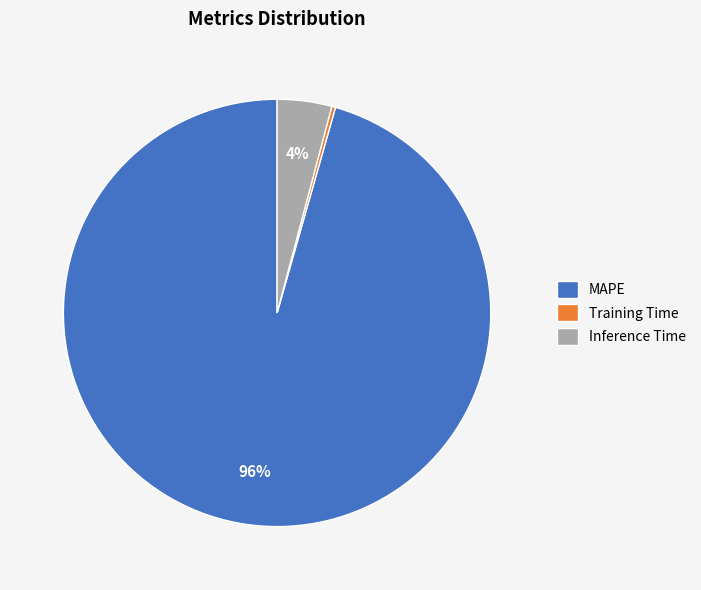

Rank the categories by value from highest to lowest.

MAPE, Inference Time, Training Time